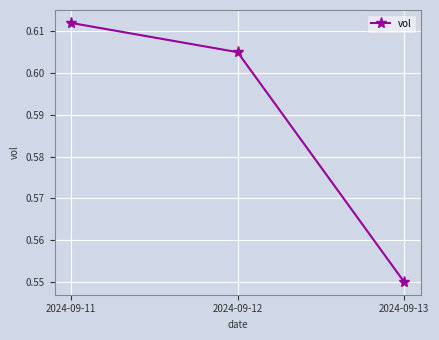

Rank the categories by value from highest to lowest.

2024-09-11, 2024-09-12, 2024-09-13